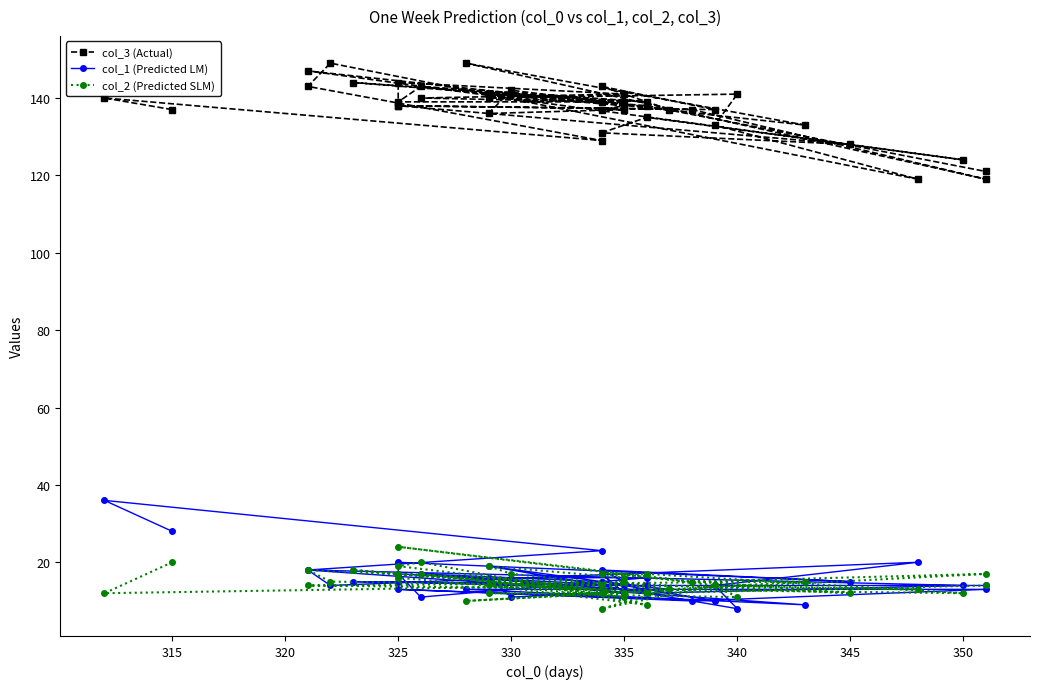

What are all the series names shown in the legend?

col_3 (Actual), col_1 (Predicted LM), col_2 (Predicted SLM)